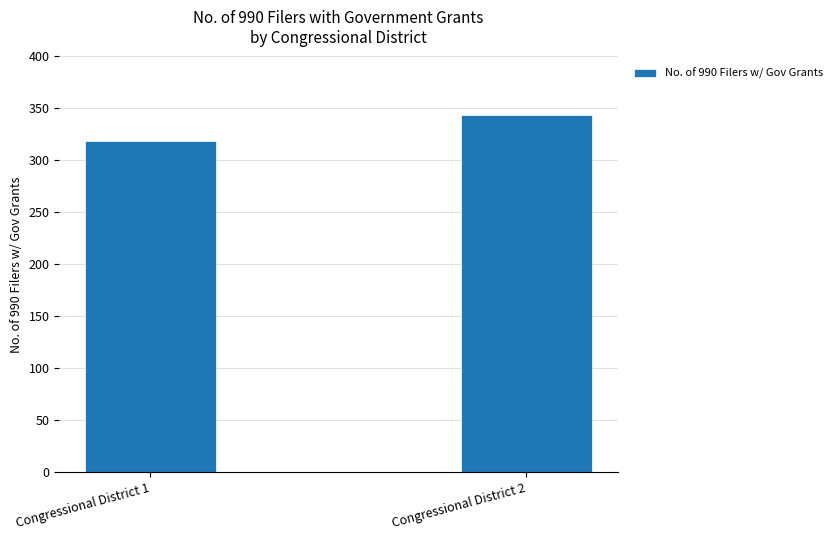

Count the values in the range 319 to 344.

2